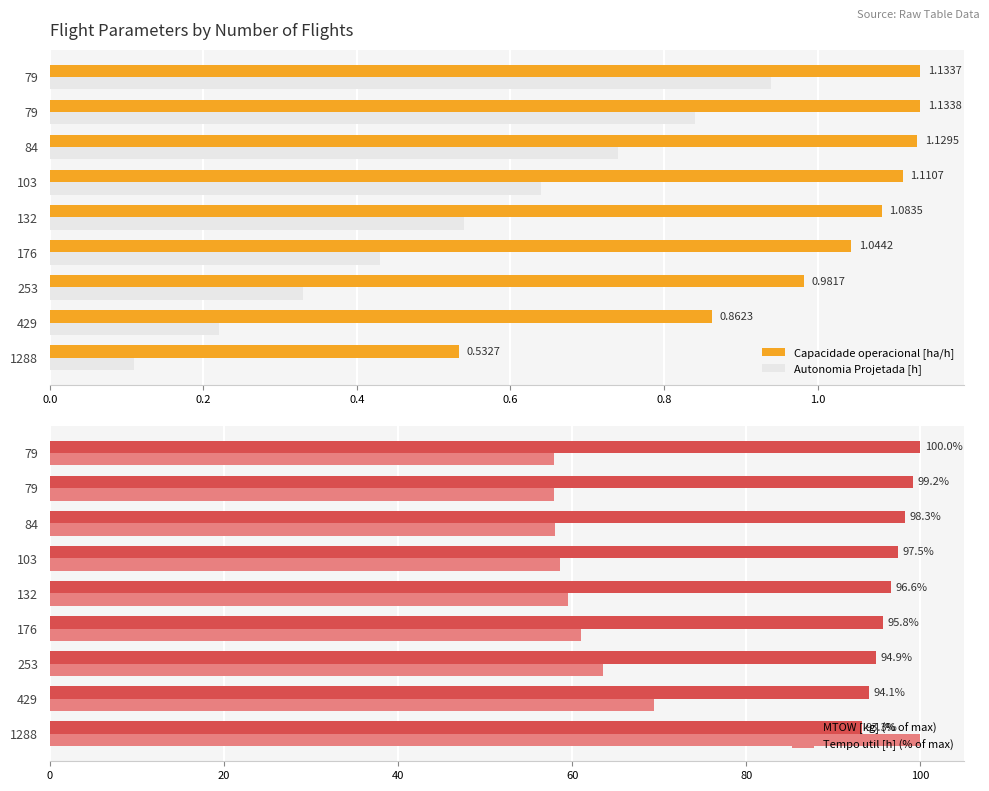

What are all the series names shown in the legend?

Capacidade operacional [ha/h], Autonomia Projetada [h], MTOW [kg] (% of max), Tempo util [h] (% of max)